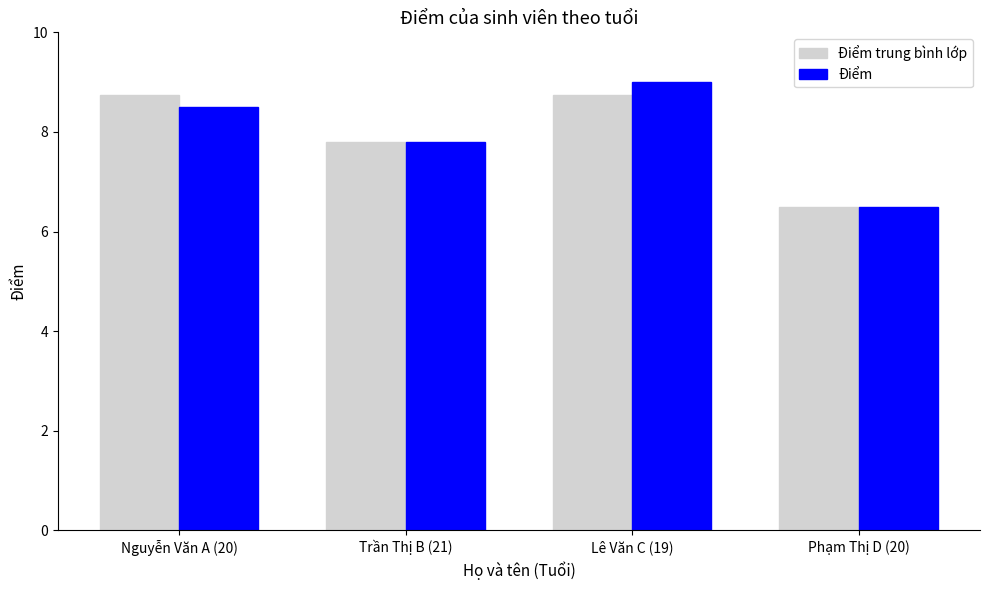

Rank the categories by Điểm value from highest to lowest.

Lê Văn C (19), Nguyễn Văn A (20), Trần Thị B (21), Phạm Thị D (20)